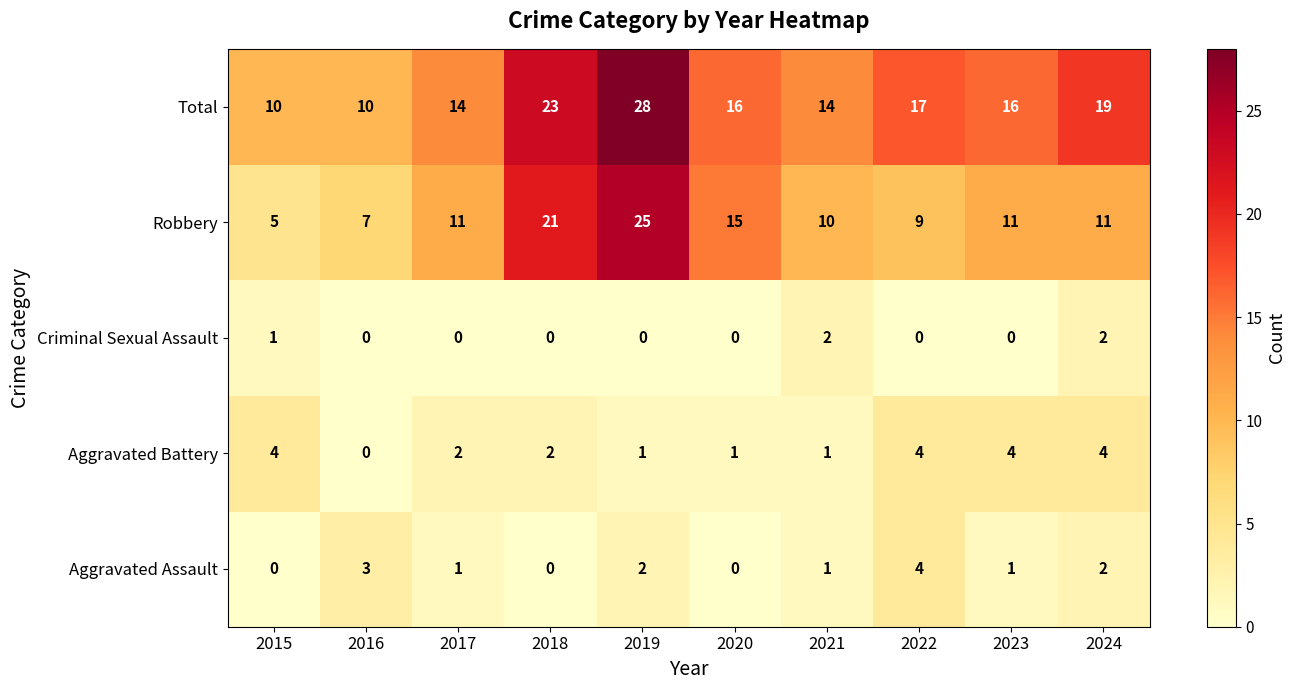

Which category has the lowest value in the Aggravated Battery series?

2016